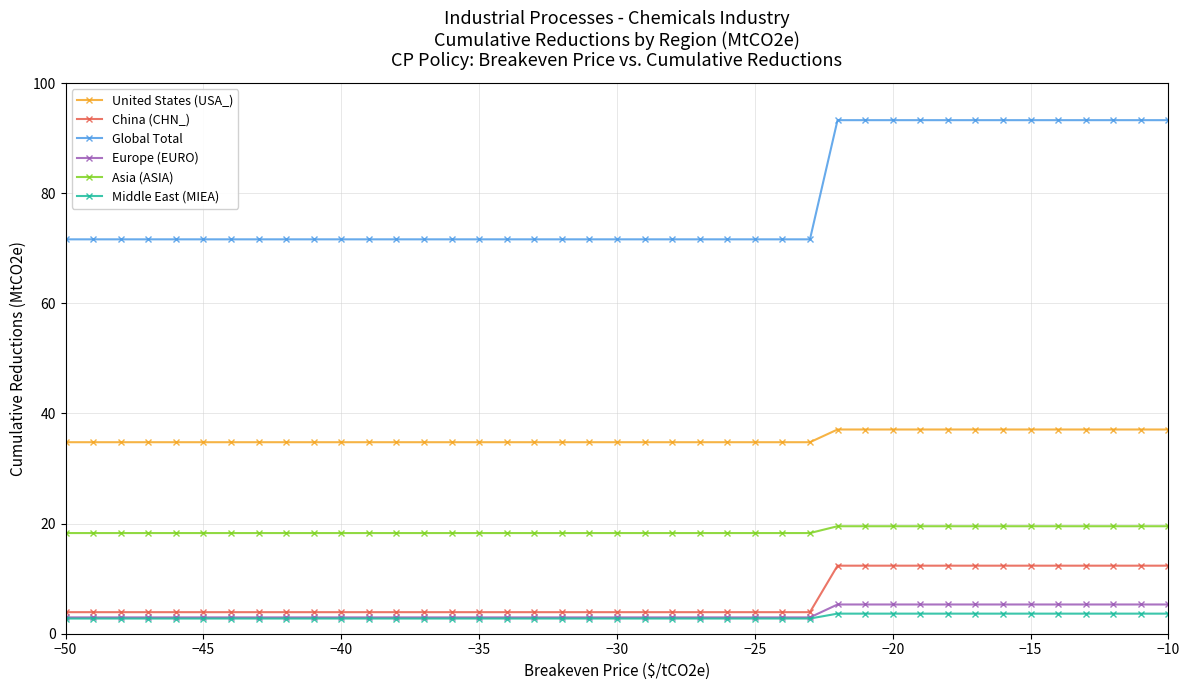

Which series has the largest range (max minus min)?

Global Total